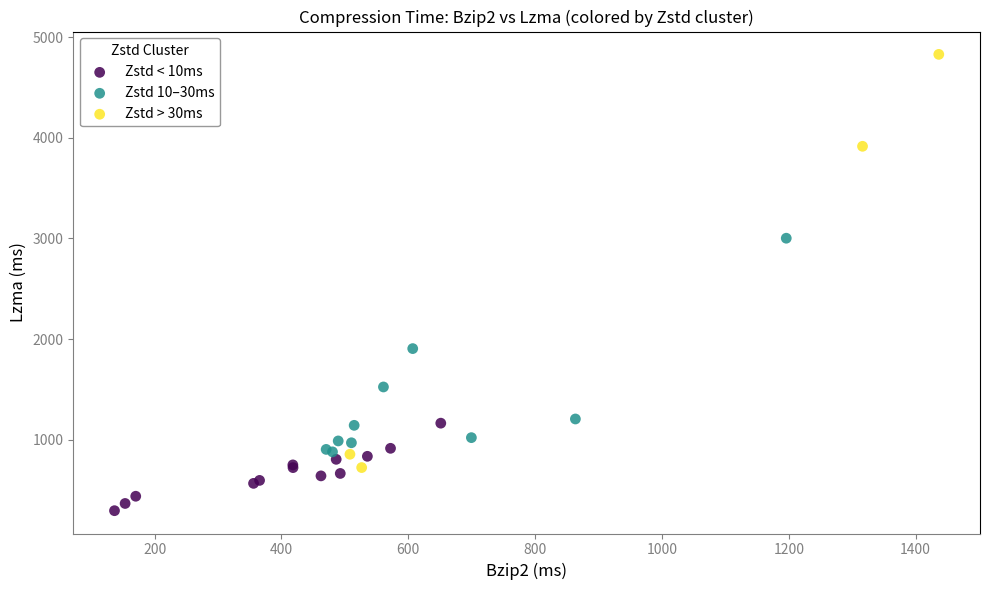

Which series has the widest spread of Y values?

Zstd > 30ms